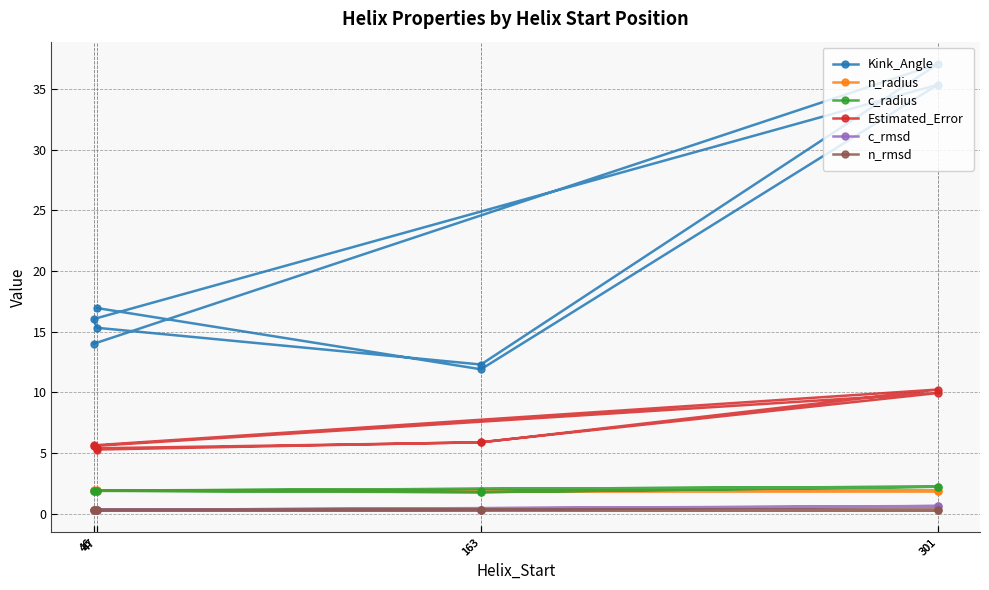

Which category has the lowest value across all series?

47